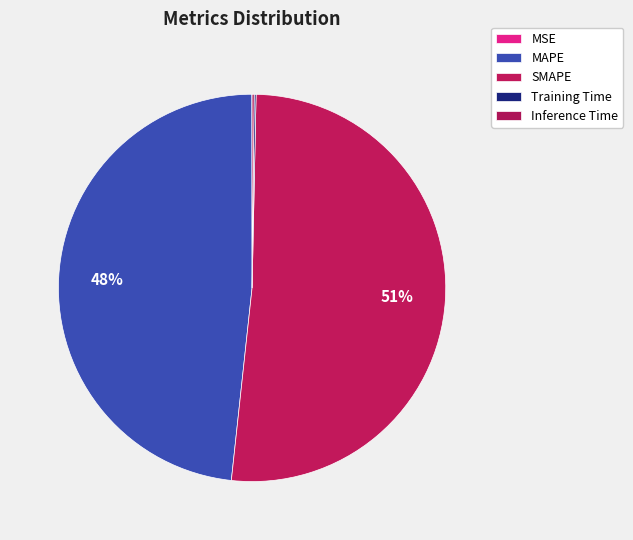

Count the number of slices in the pie.

5